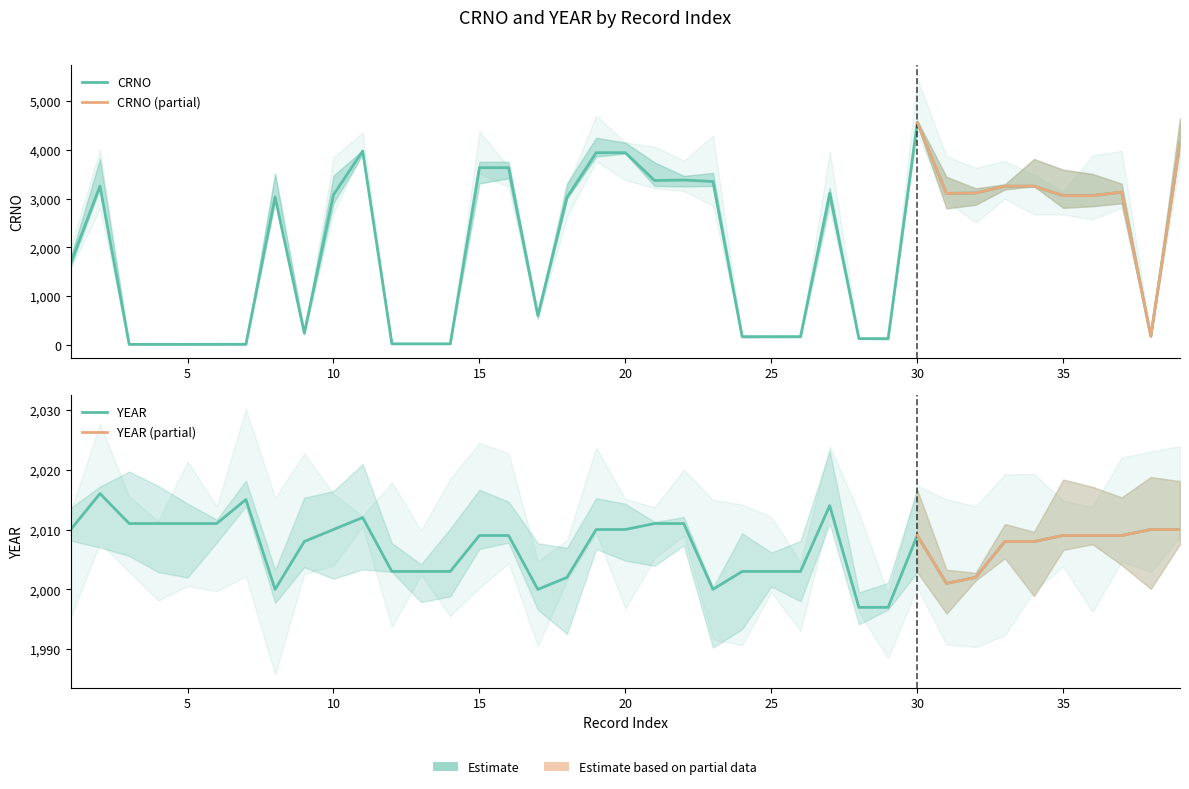

How many values in the CRNO series are below 3063?

19